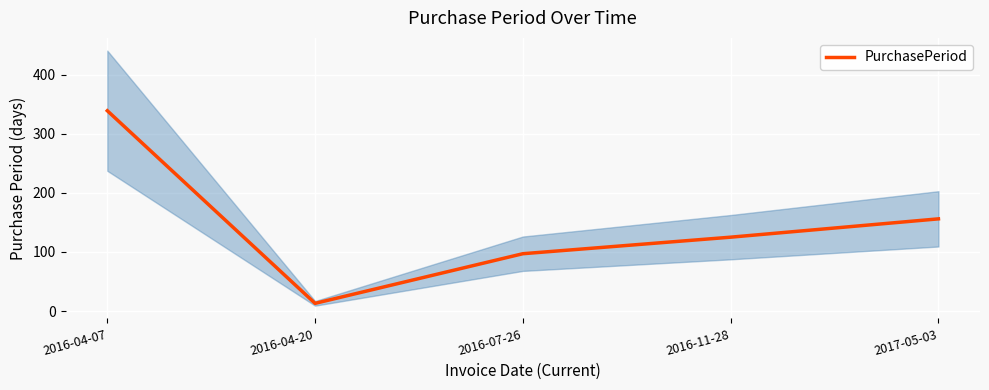

Reading left to right, transcribe all the data shown in this chart.

339	13	97	125	156